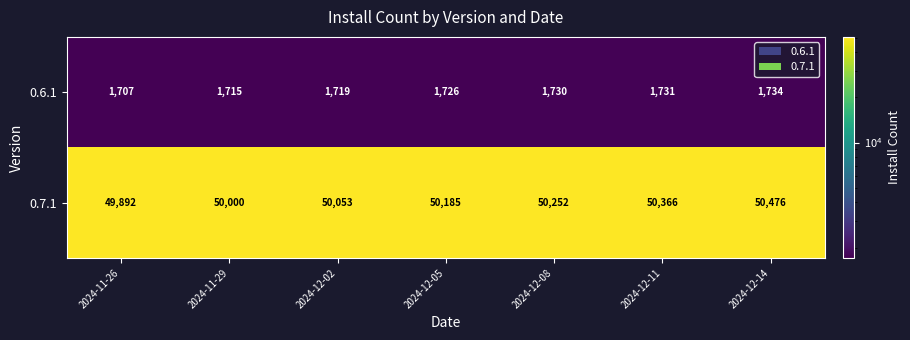

Reading right to left, what are all the values shown in this chart?

0.6.1: 1734	1731	1730	1726	1719	1715	1707
0.7.1: 50476	50366	50252	50185	50053	50000	49892